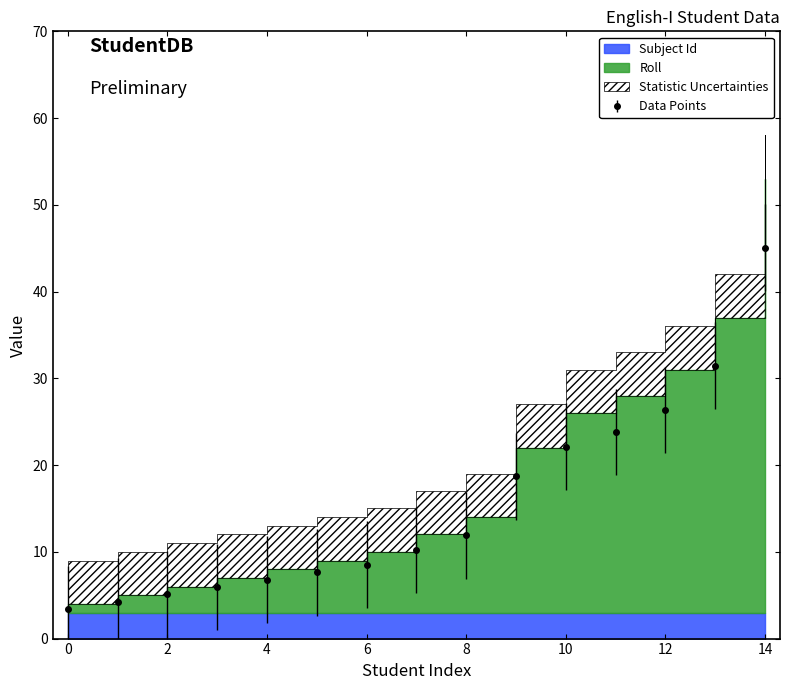

What is the lowest value of the Data Points series?

3.4